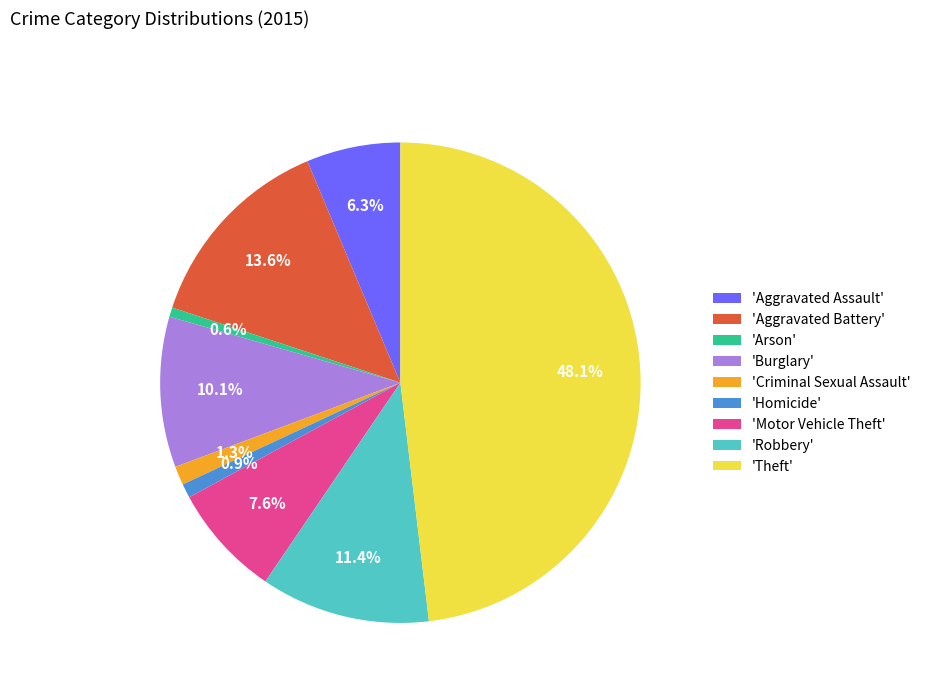

Does any single category account for the majority?

No